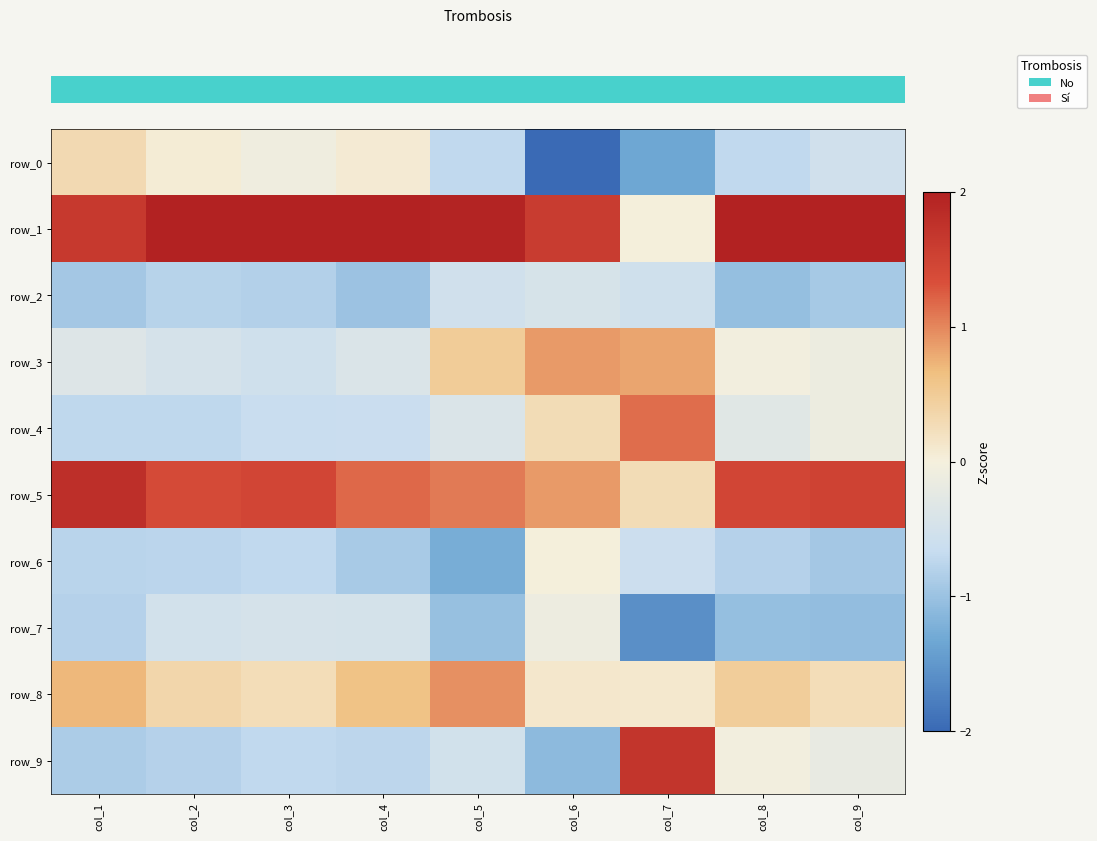

What is the maximum value for row_5?

1.8